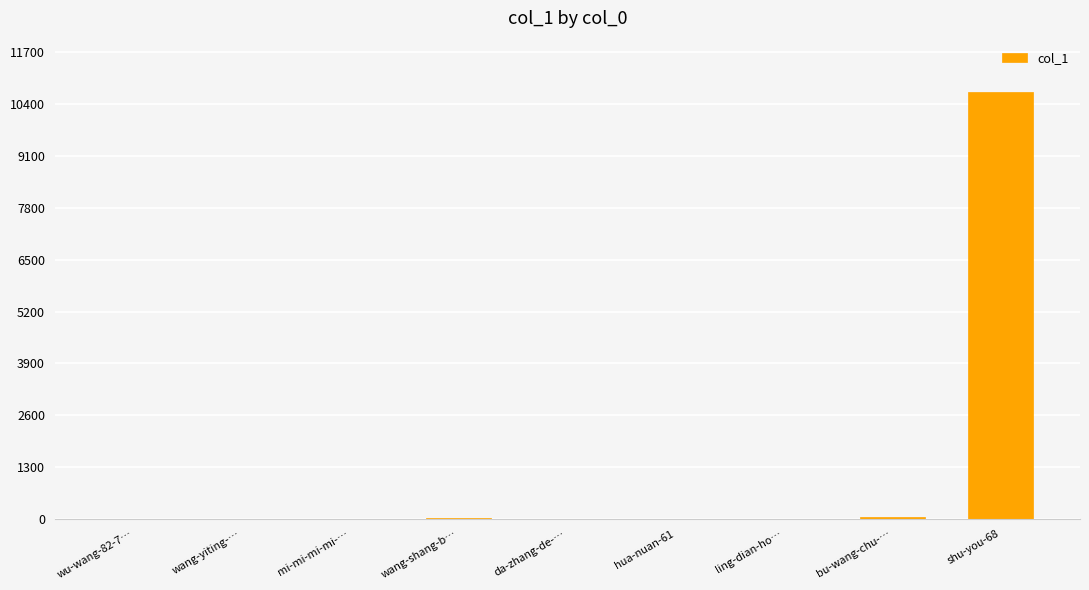

True or false: the data shows 0 at ling-dian-ho….

True